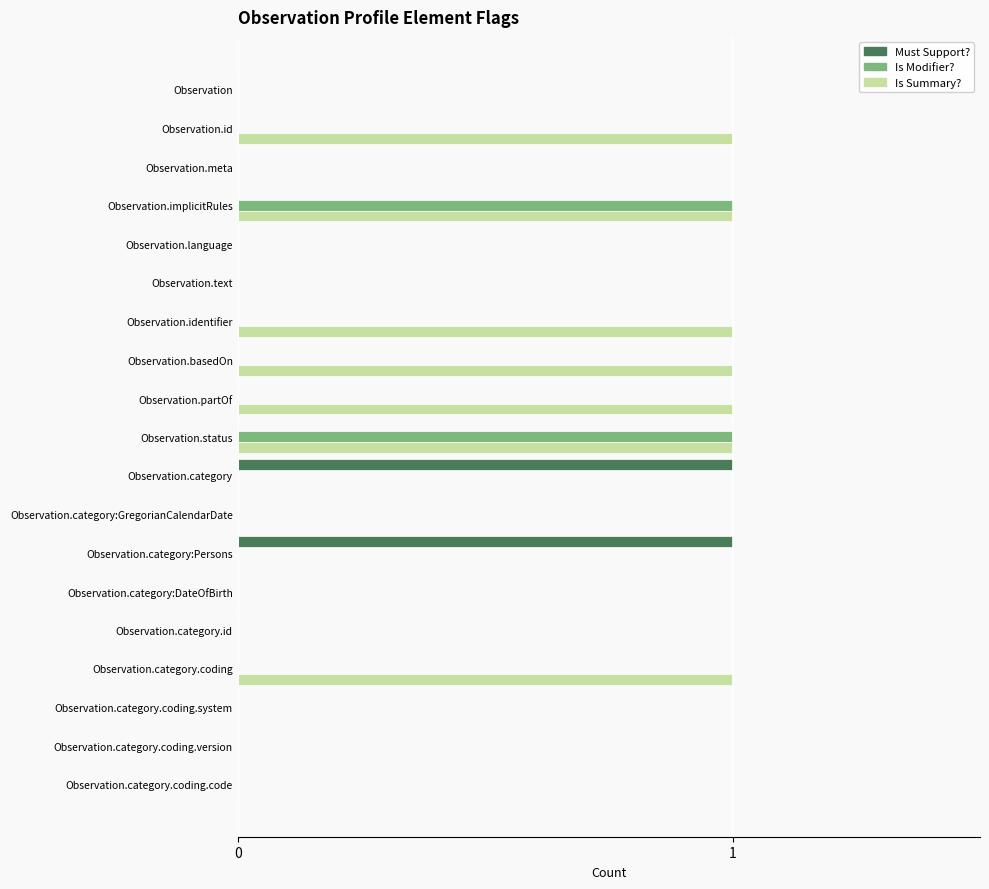

What is the sum of all Is Summary? values?

7